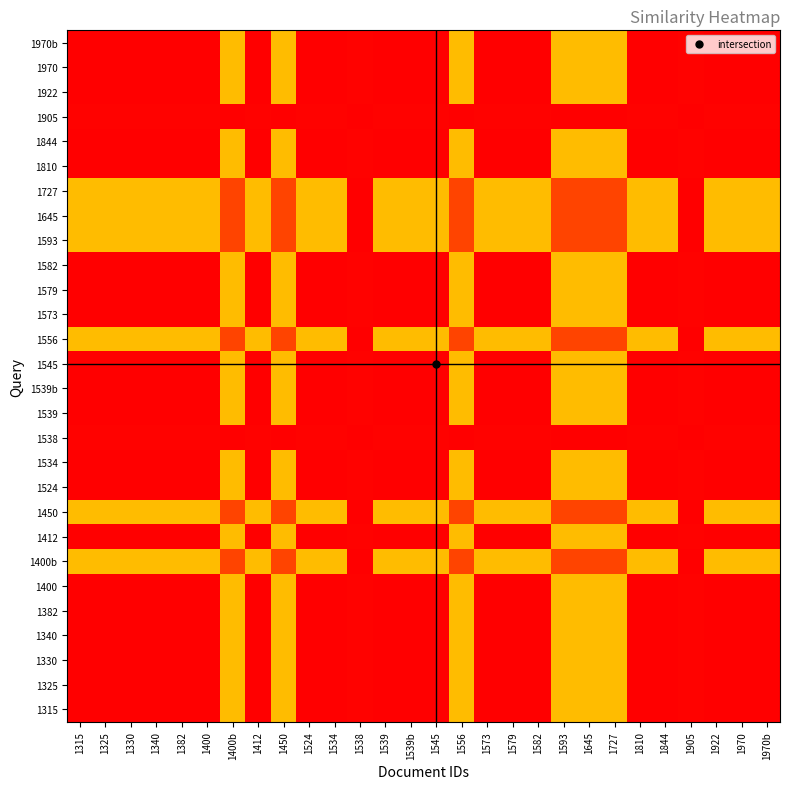

Which has a higher value, 1582 or 1524?

1582